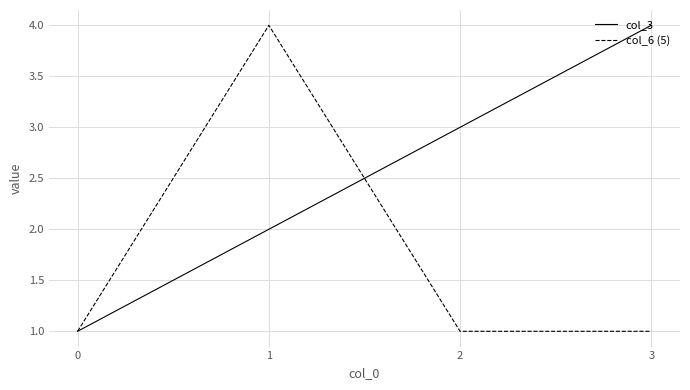

What is the maximum value shown in the chart?

4